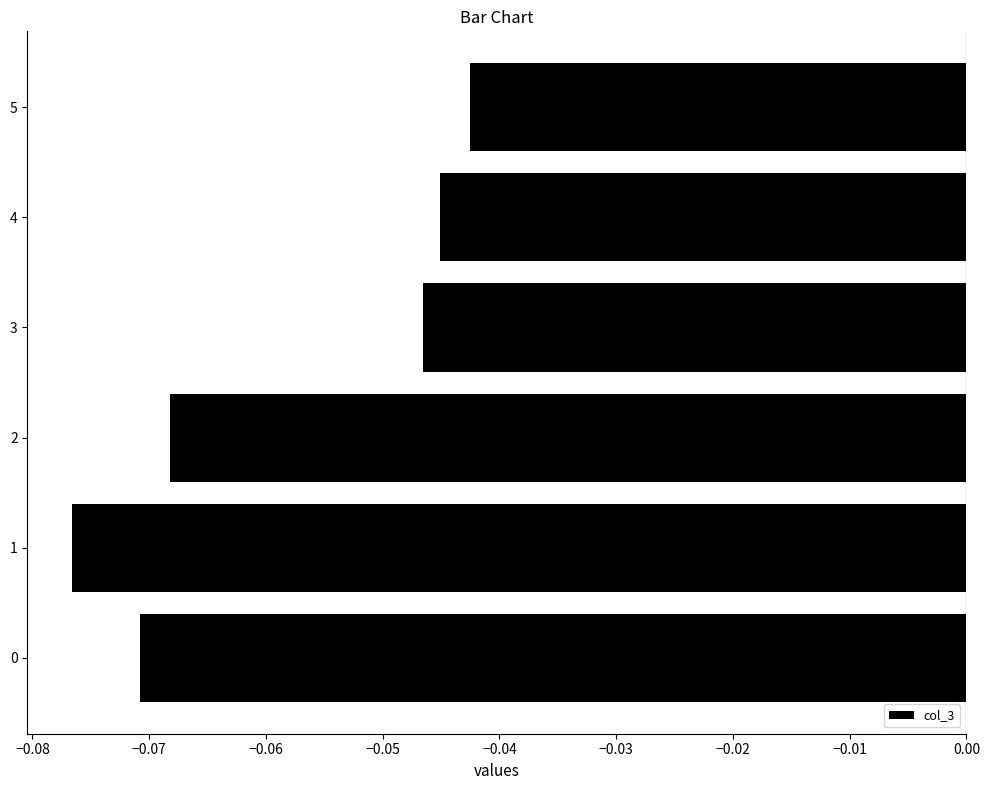

At which category does the chart reach its minimum across all series?

1